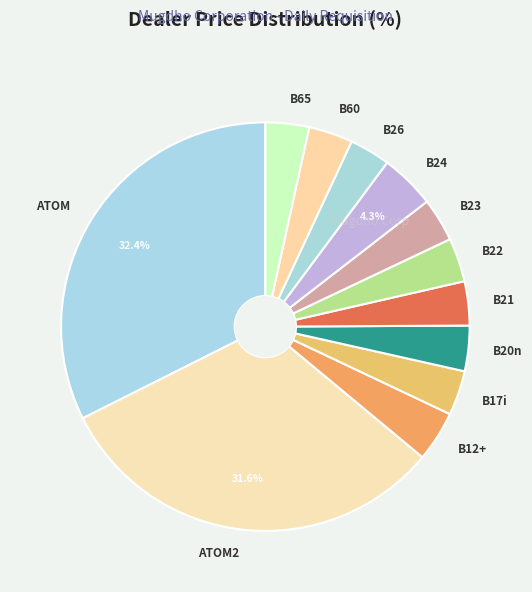

Which has a higher value, B24 or B22?

B24